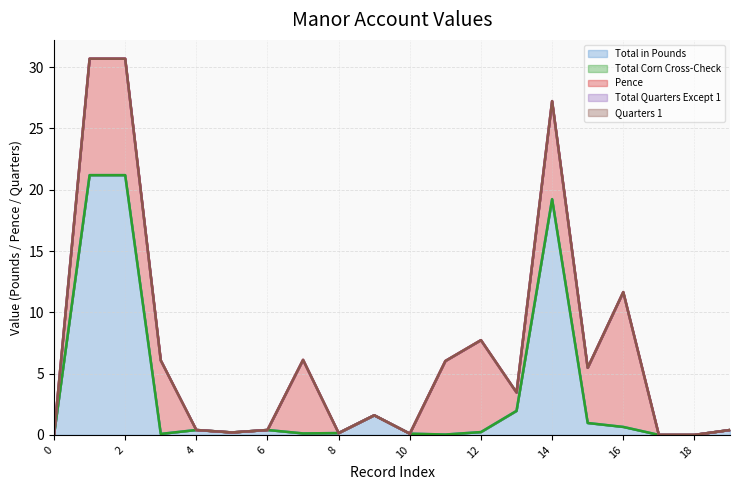

What are all the series names shown in the legend?

Total in Pounds, Total Corn Cross-Check, Pence, Total Quarters Except 1, Quarters 1